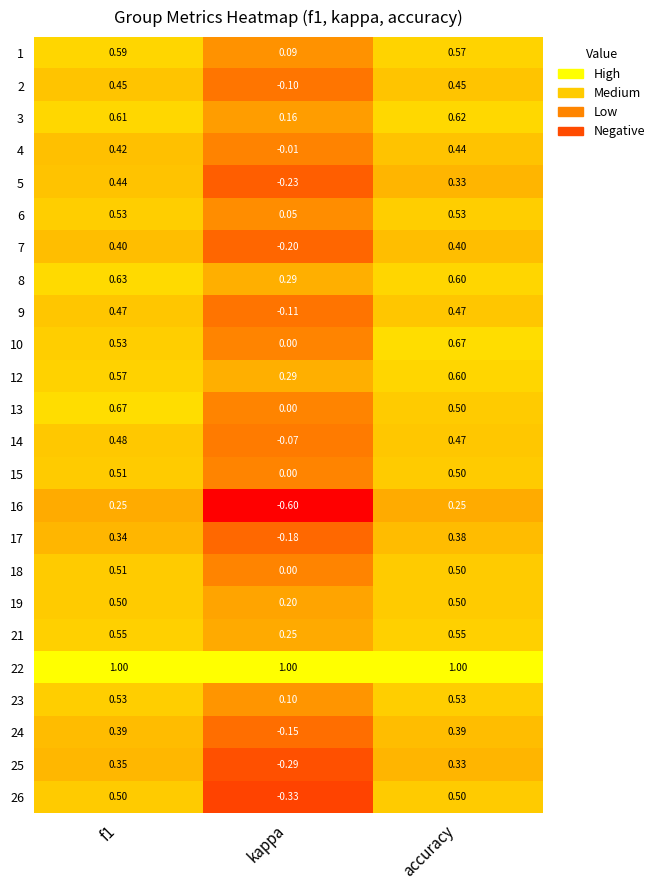

At which label is 3 closest to 0?

kappa